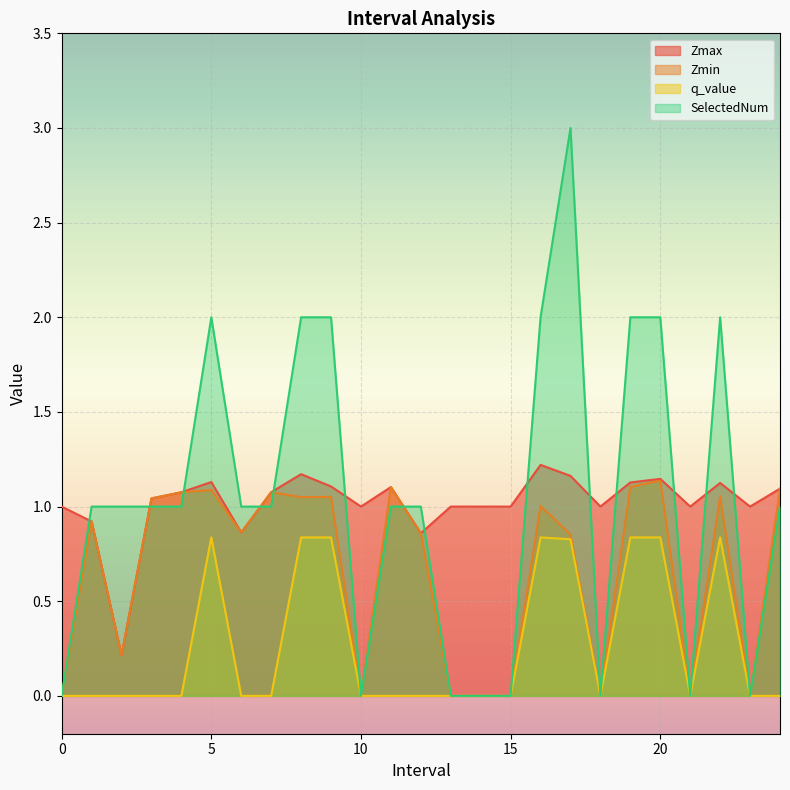

True or false: Zmax and Zmin cross at least once.

False